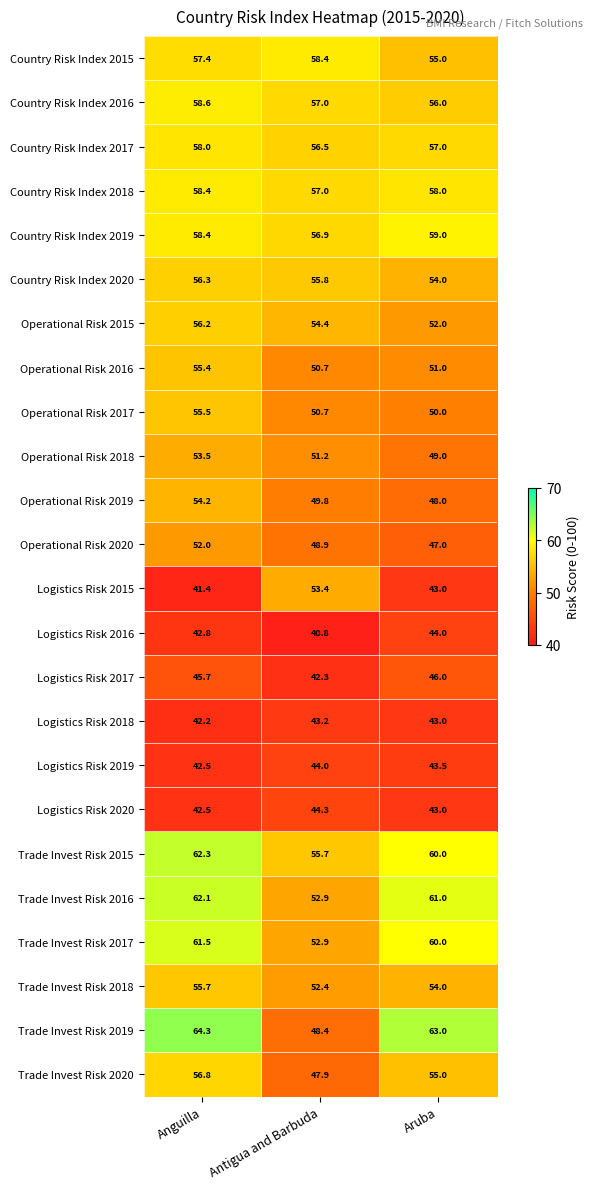

Which category has the lowest value across all series?

Antigua and Barbuda